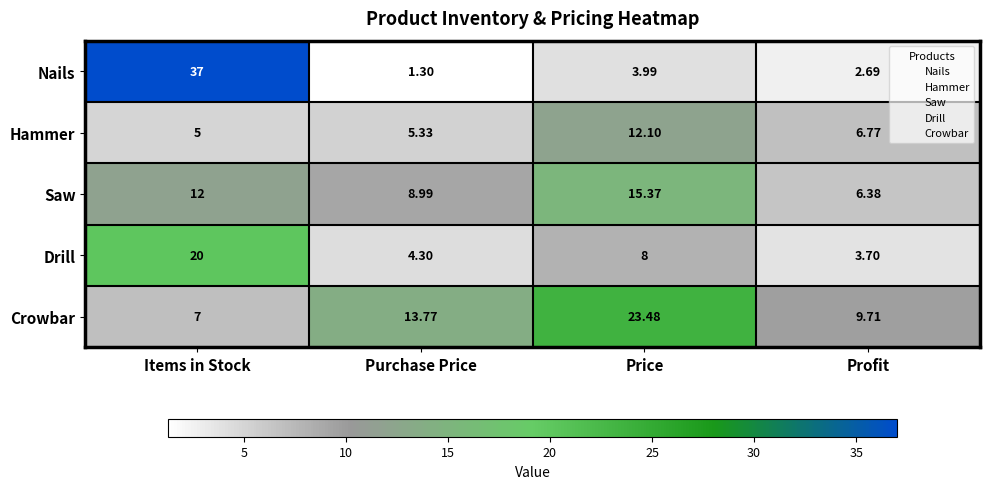

Which series has the largest range (max minus min)?

Nails